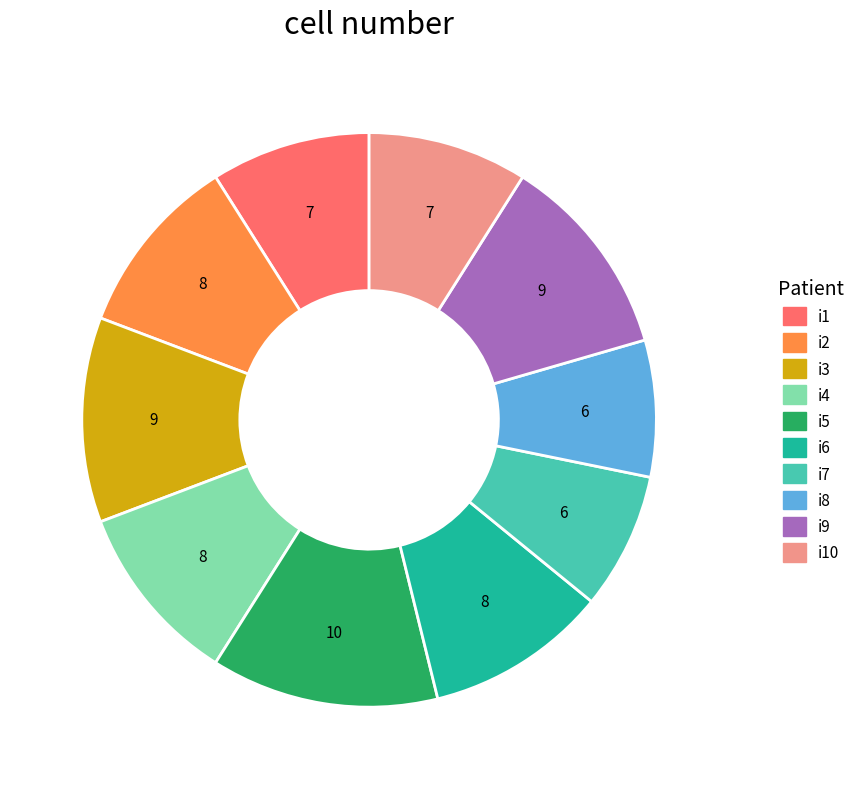

Which slice is the largest?

i5